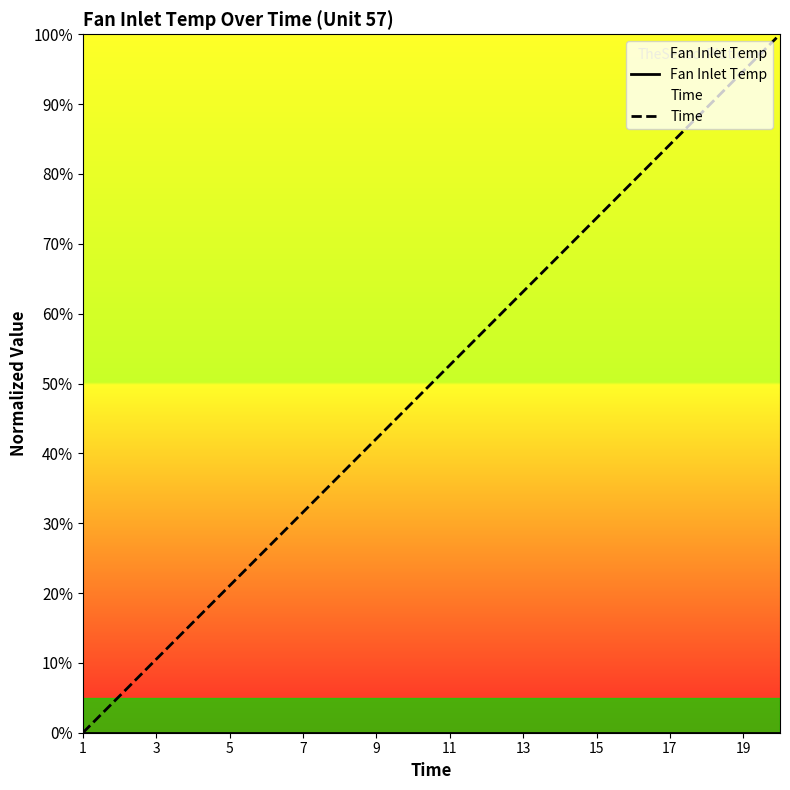

True or false: Time has a value of 9.2 at 5.

False